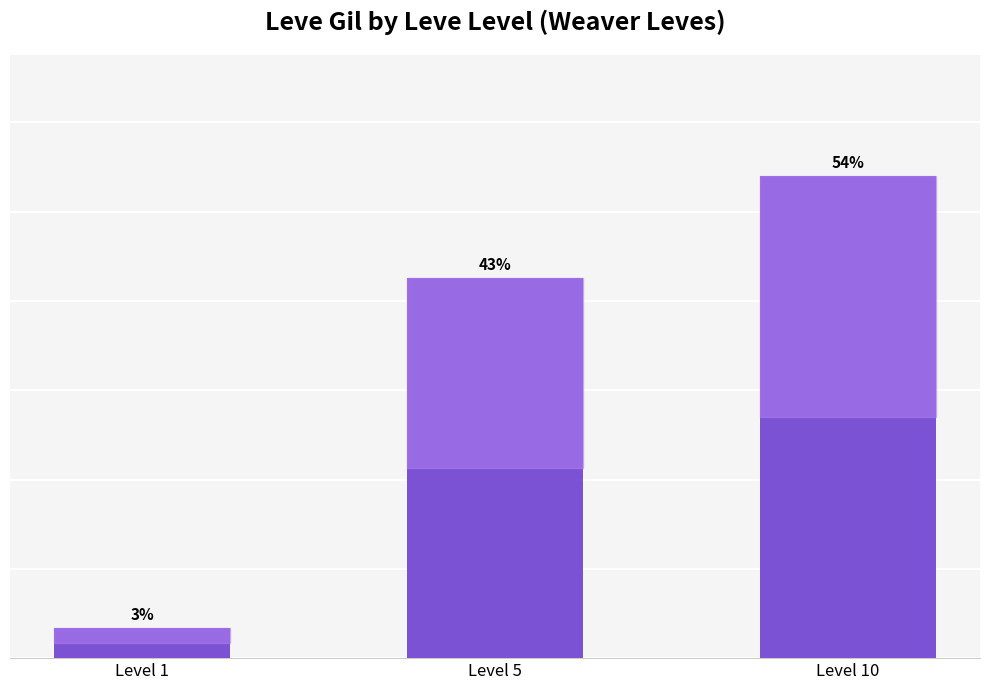

What is the value of the 1st bar from the left?

3.4